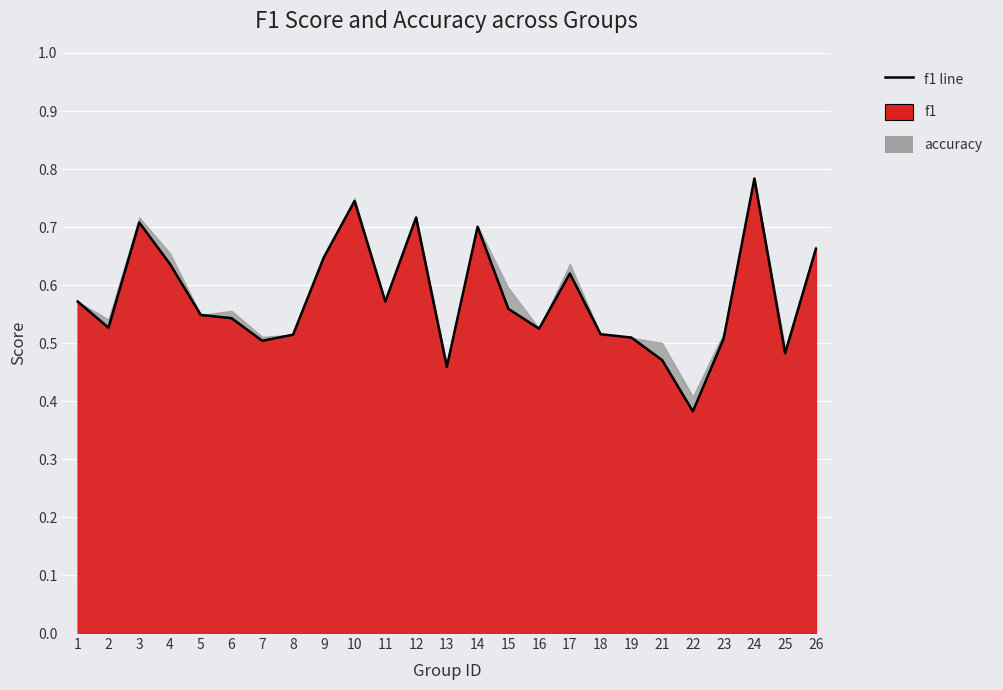

Reading right to left, what are all the values shown in this chart?

26=0.7	25=0.5	24=0.8	23=0.5	22=0.4	21=0.5	19=0.5	18=0.5	17=0.6	16=0.5	15=0.6	14=0.7	13=0.5	12=0.7	11=0.6	10=0.7	9=0.6	8=0.5	7=0.5	6=0.5	5=0.5	4=0.6	3=0.7	2=0.5	1=0.6